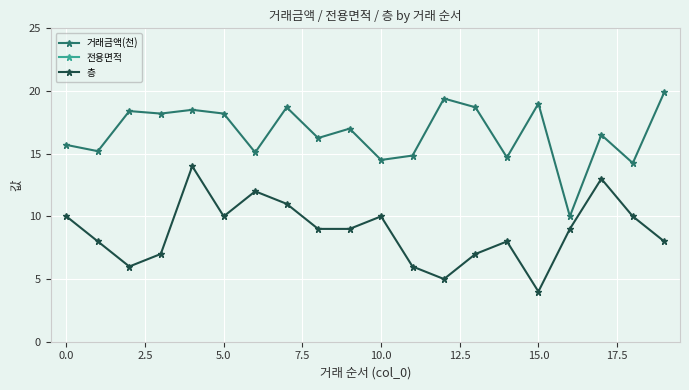

What is the sum of all 전용면적 values?

1492.8